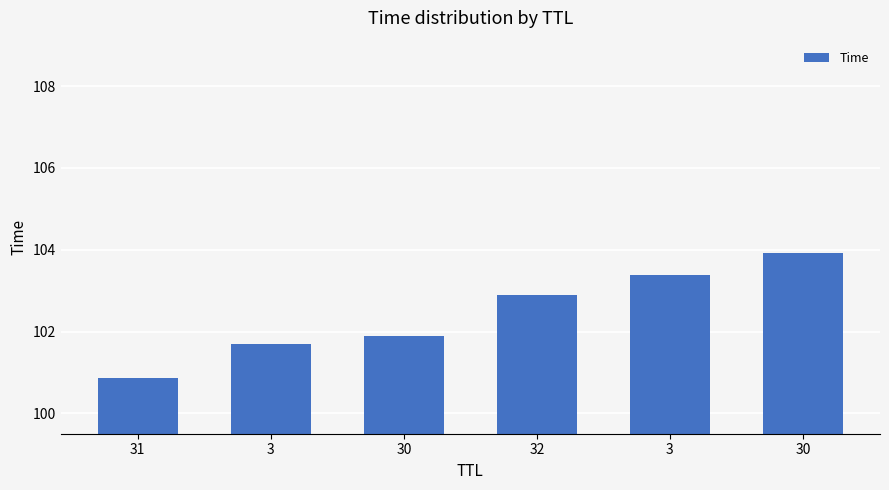

True or false: the data shows 103.4 at 3.

True